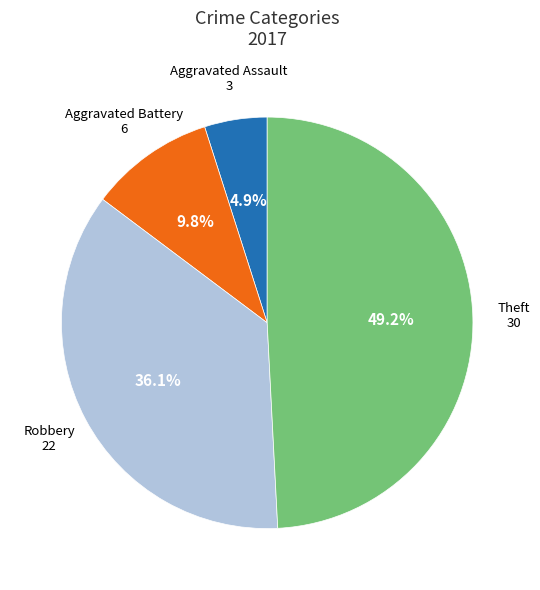

How many segments does this pie chart have?

4